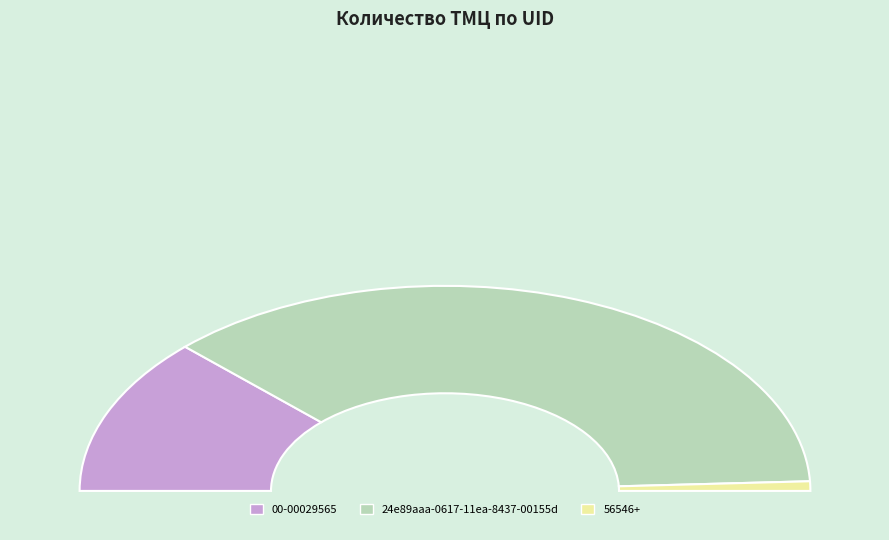

Is it true that 24e89aaa-0617-11ea-8437-00155d is 87% of the pie?

False